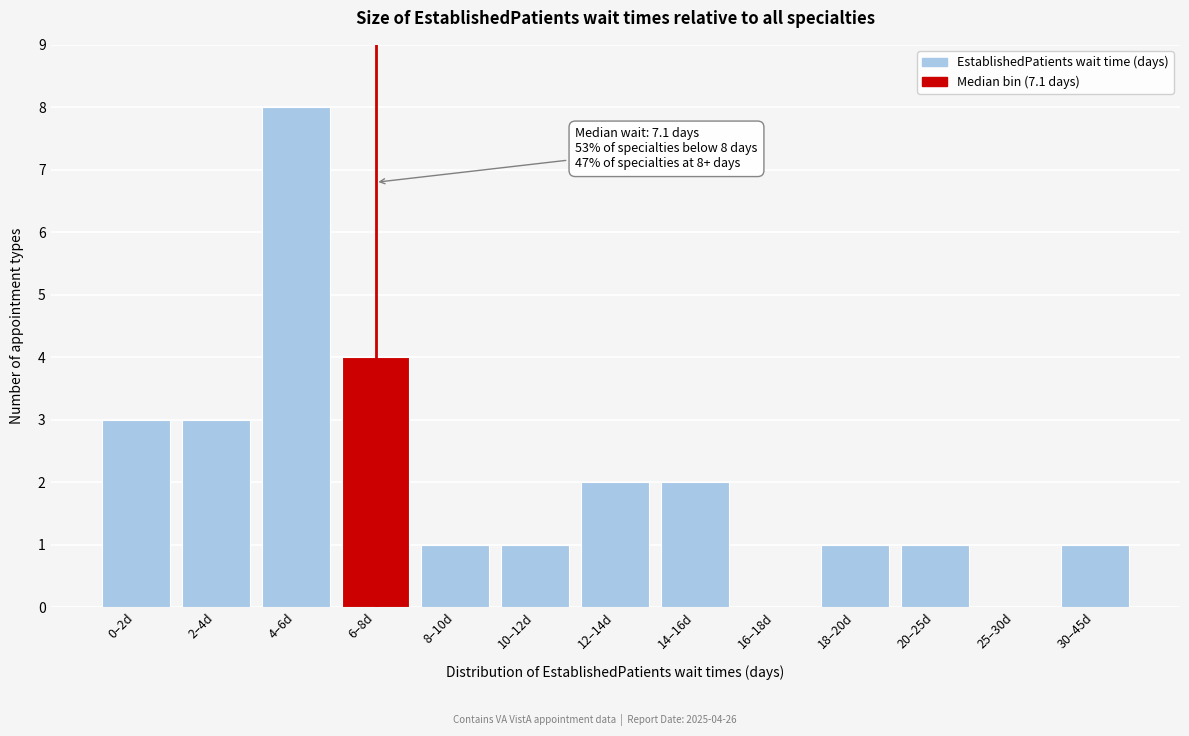

Reading left to right, transcribe all the data shown in this chart.

0–2d=3	2–4d=3	4–6d=8	6–8d=4	8–10d=1	10–12d=1	12–14d=2	14–16d=2	16–18d=0	18–20d=1	20–25d=1	25–30d=0	30–45d=1